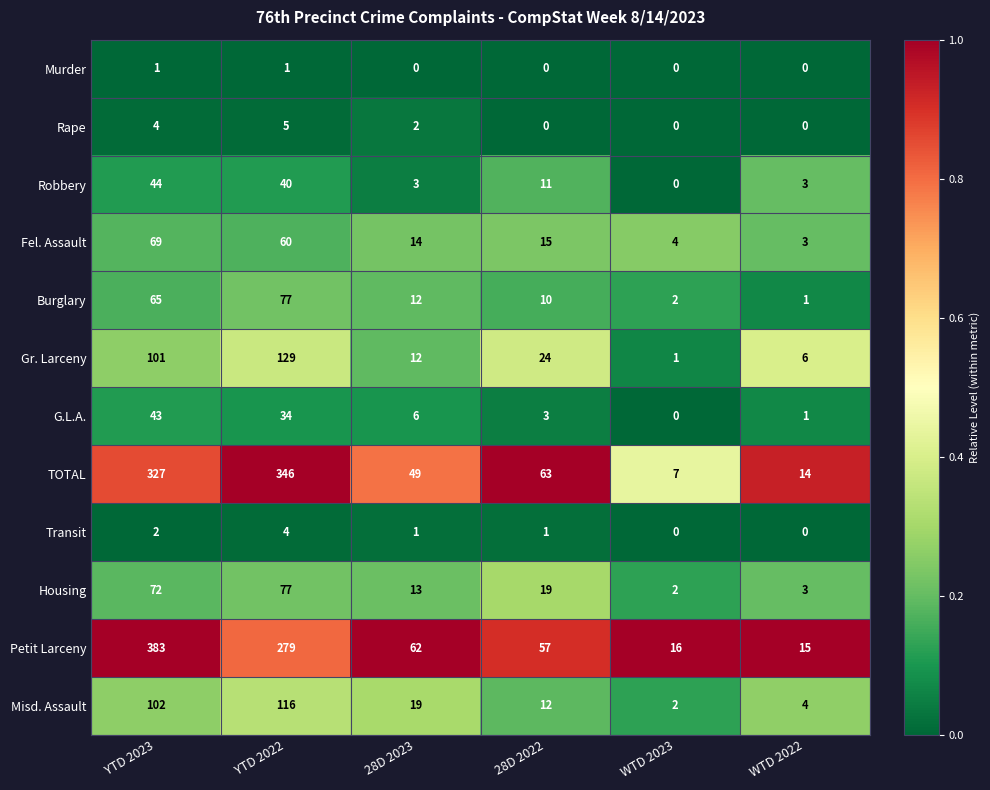

How many distinct data groups are displayed?

12